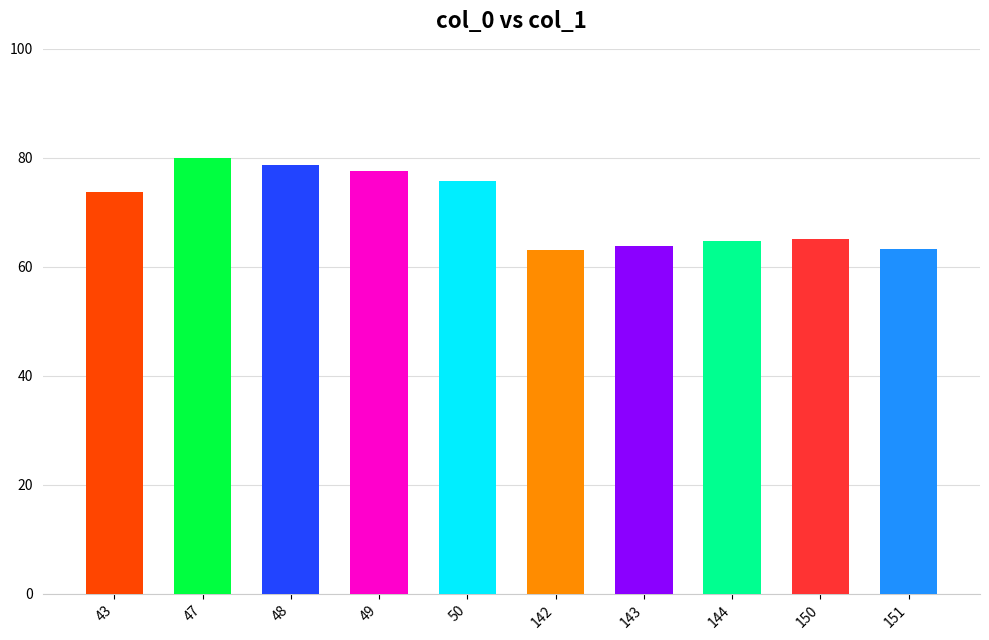

What is the difference between the second highest and minimum values?

15.5